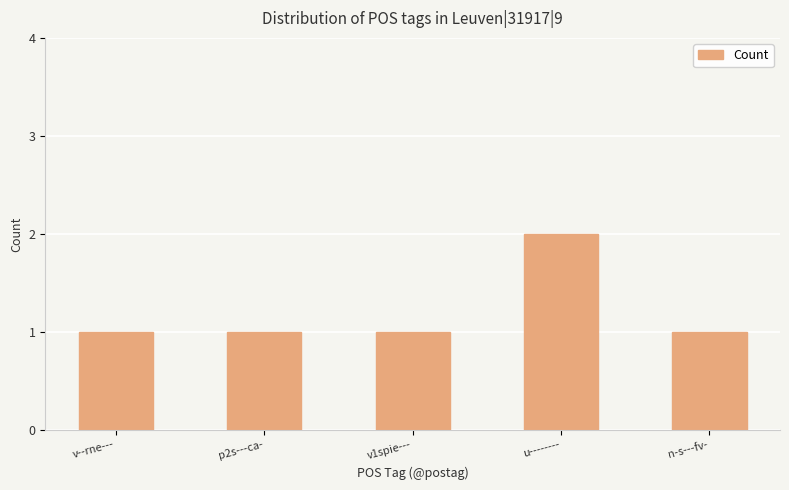

True or false: the data shows 2 at v--rne---.

False